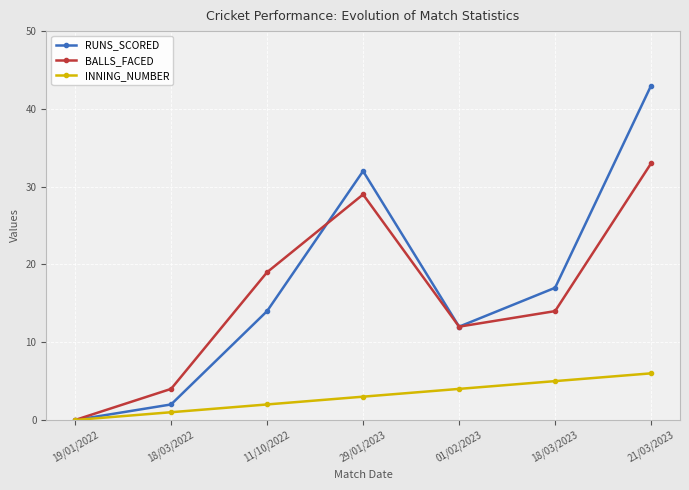

Count the number of data series in this chart.

3